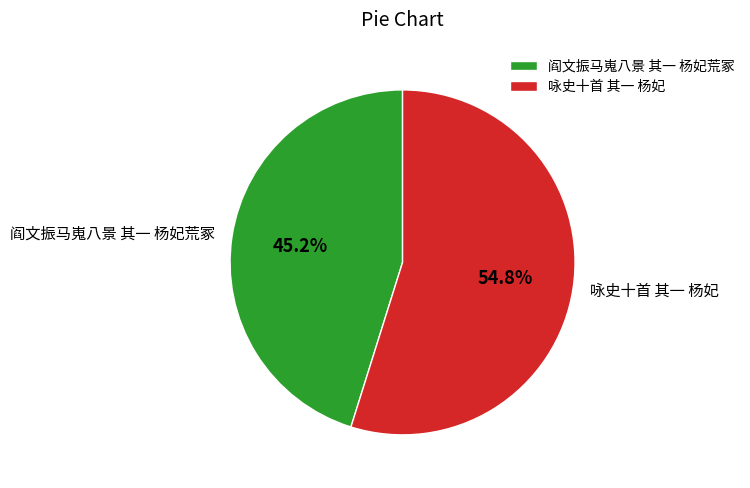

What percentage is NOT represented by 咏史十首 其一 杨妃?

45.2%